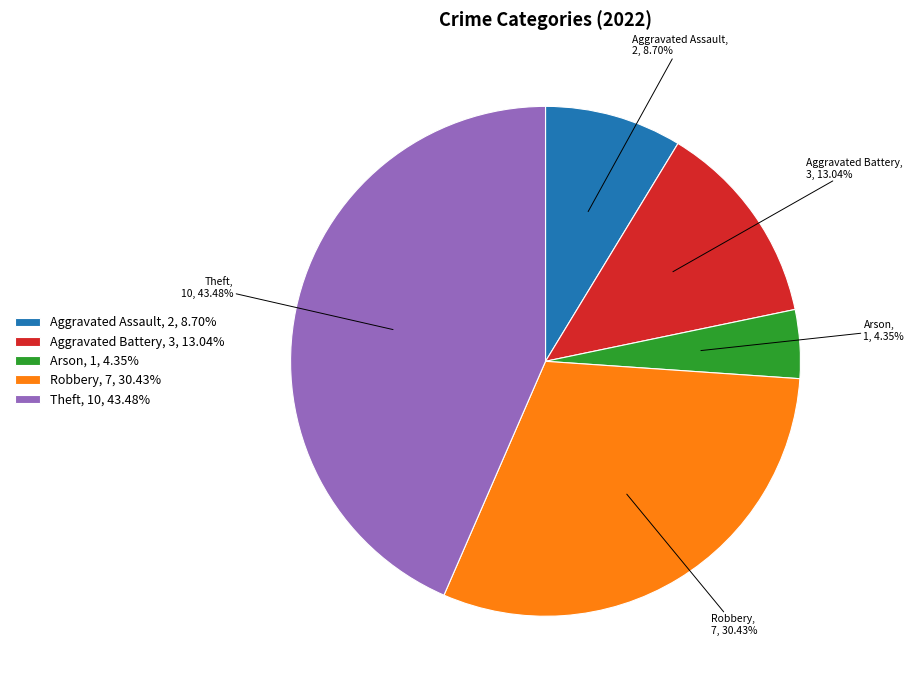

What is the ratio of the value at Aggravated Battery to the value at Theft?

0.3